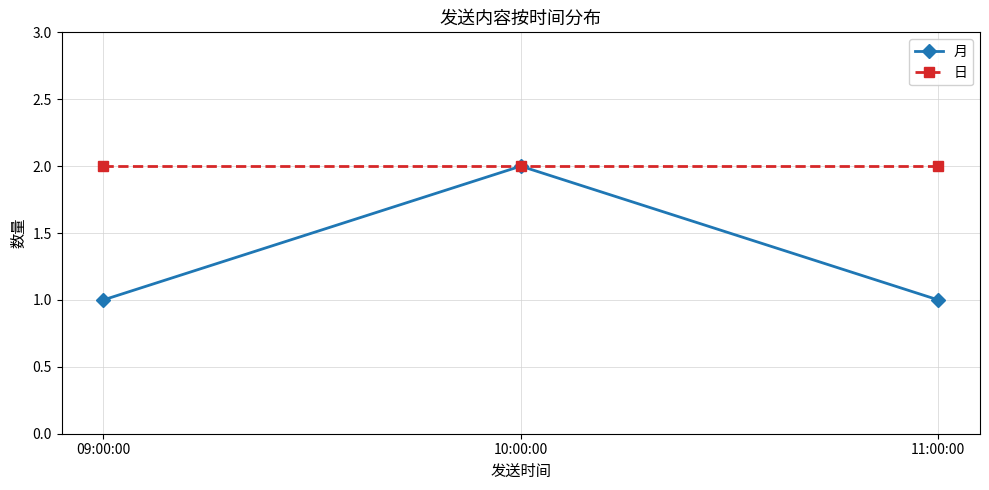

At how many categories does at least one series exceed 1?

3